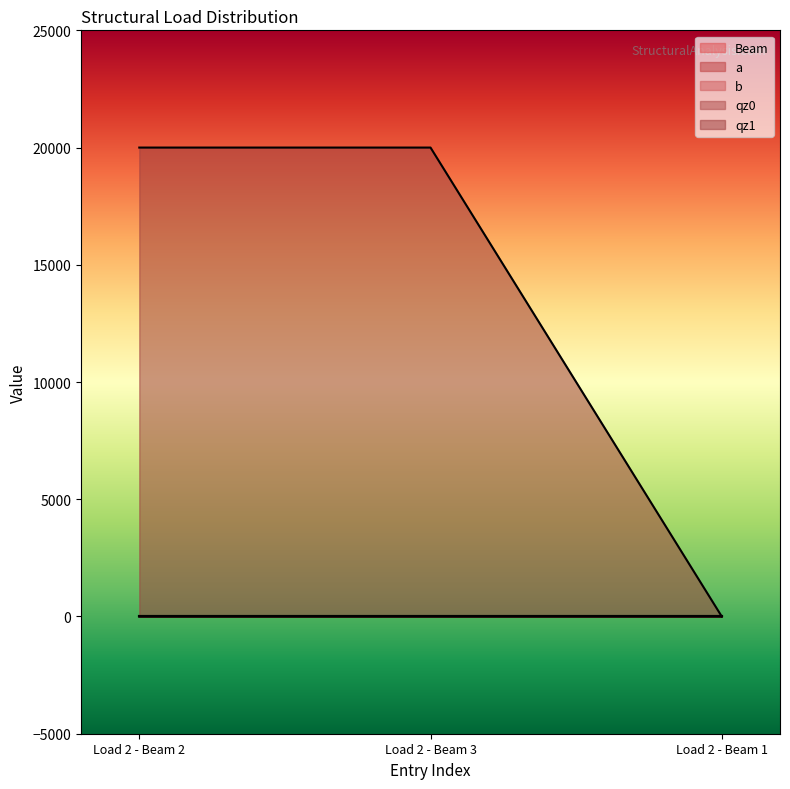

At which label does a reach its minimum?

Load 2 - Beam 2